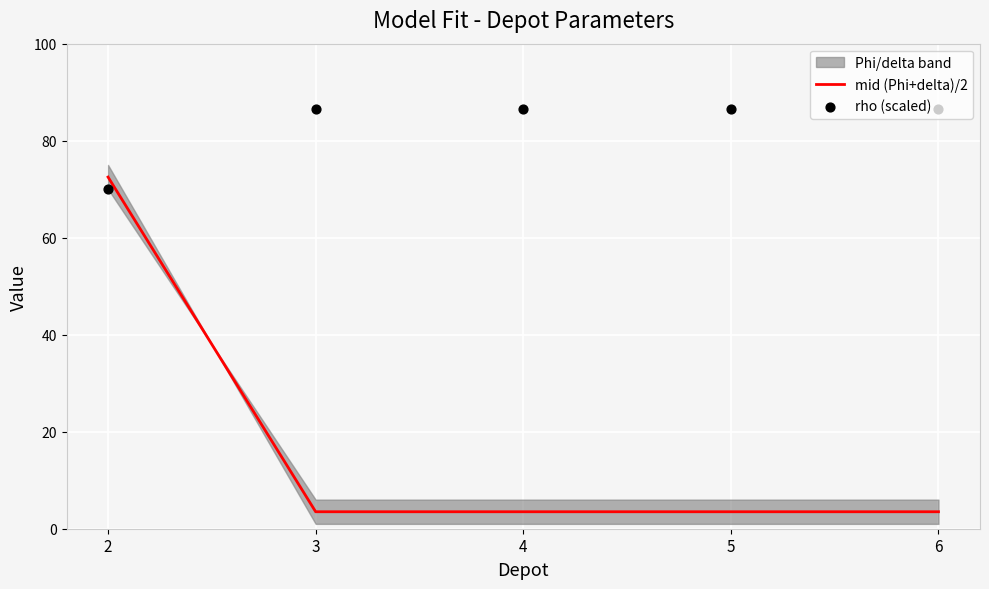

What is the maximum value for mid (Phi+delta)/2?

72.5